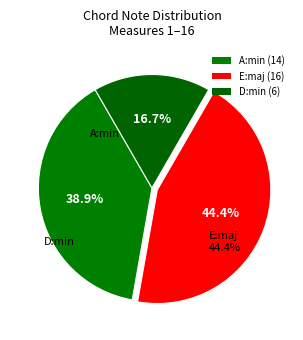

What is the largest slice in the pie chart?

E:maj